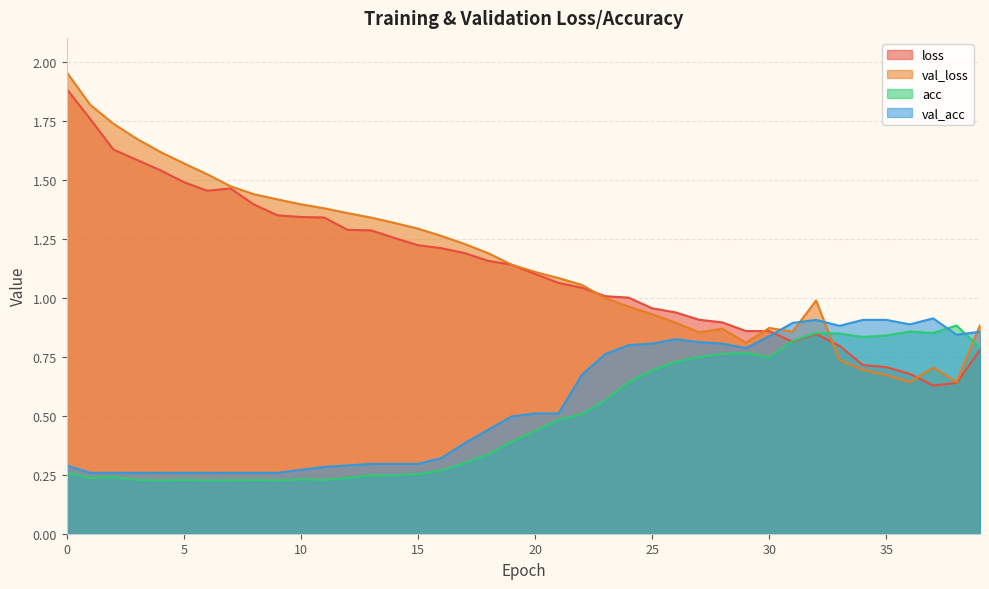

Which series has the widest spread of values?

val_loss